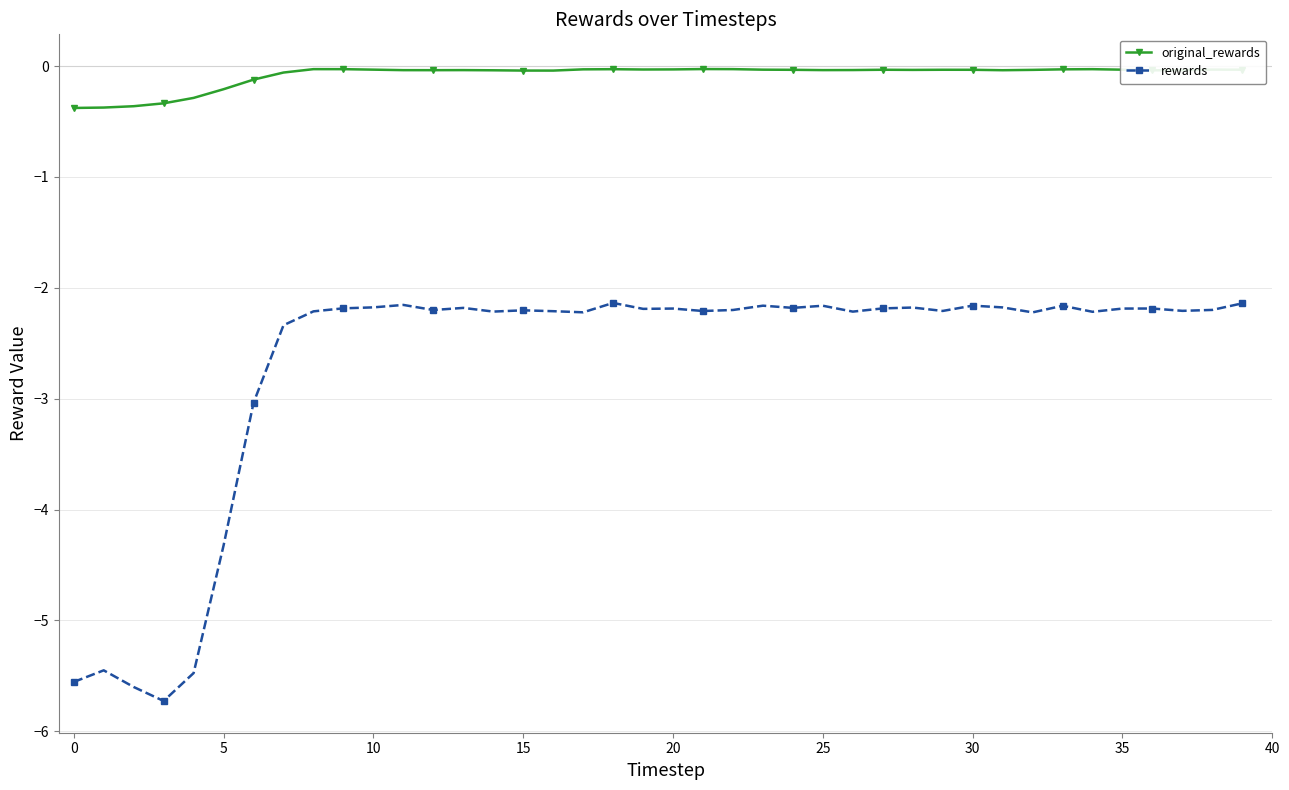

What is the minimum value for original_rewards?

-0.4